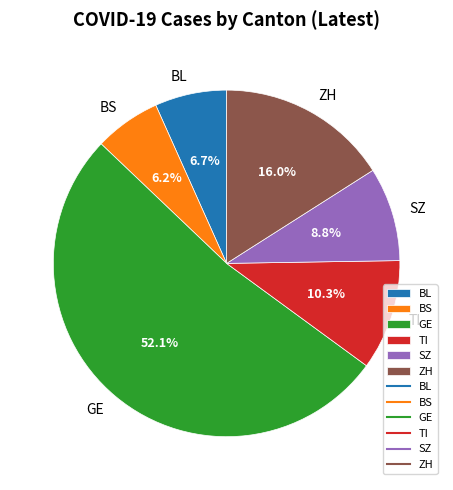

What is the total percentage of SZ and GE?

60.8%